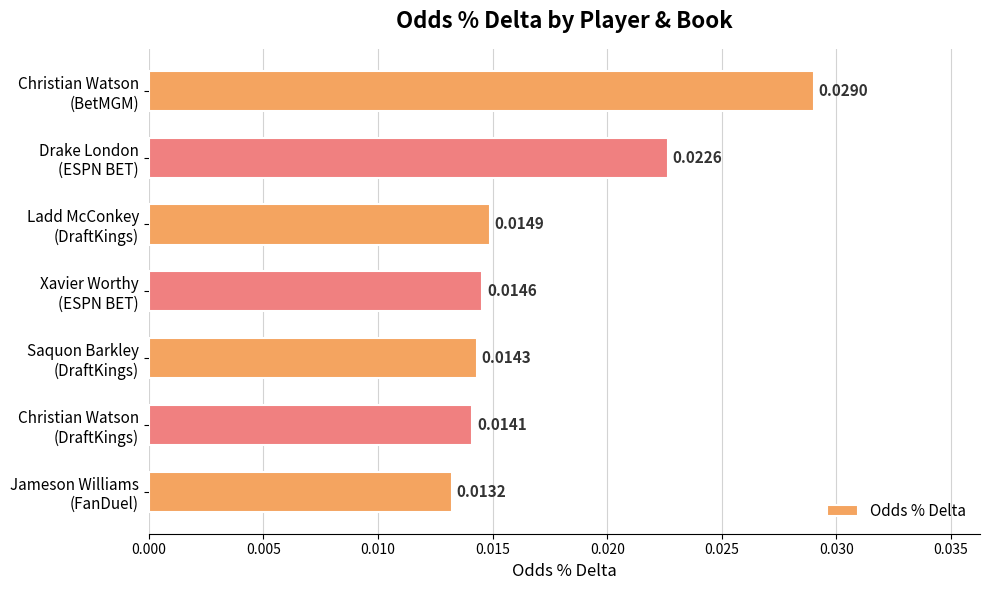

Are the bars horizontal?

Yes